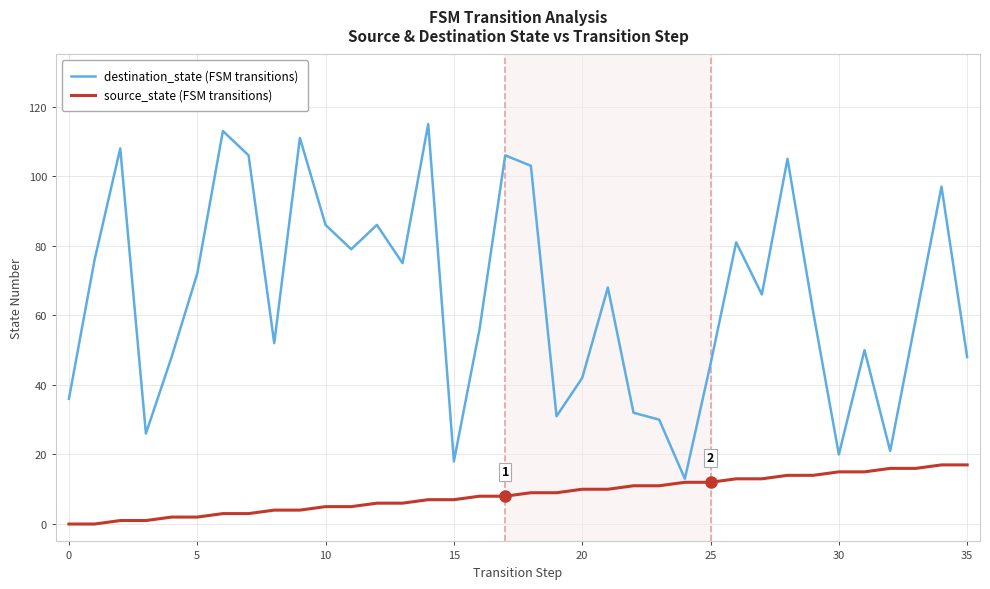

Which series has the largest range (max minus min)?

destination_state (FSM transitions)